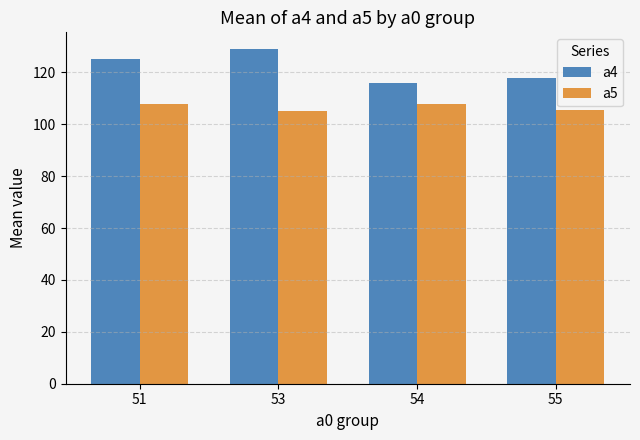

List the series in order of their peak value, highest first.

a4, a5